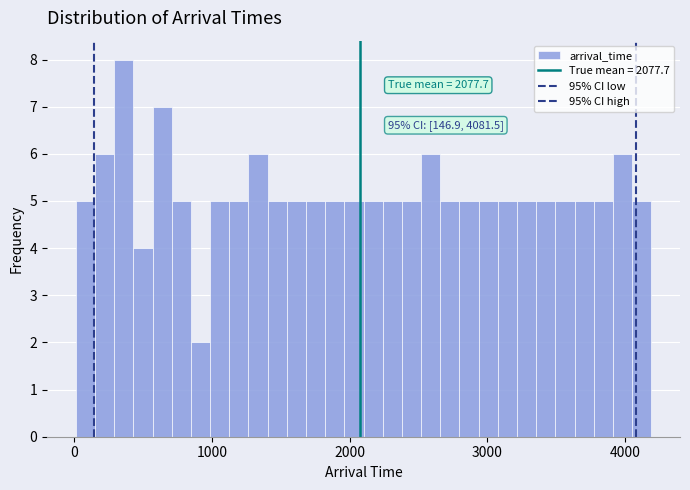

Around what value on the x-axis is the tallest bar? Give the approximate position of its centre, as read against the axis.

400